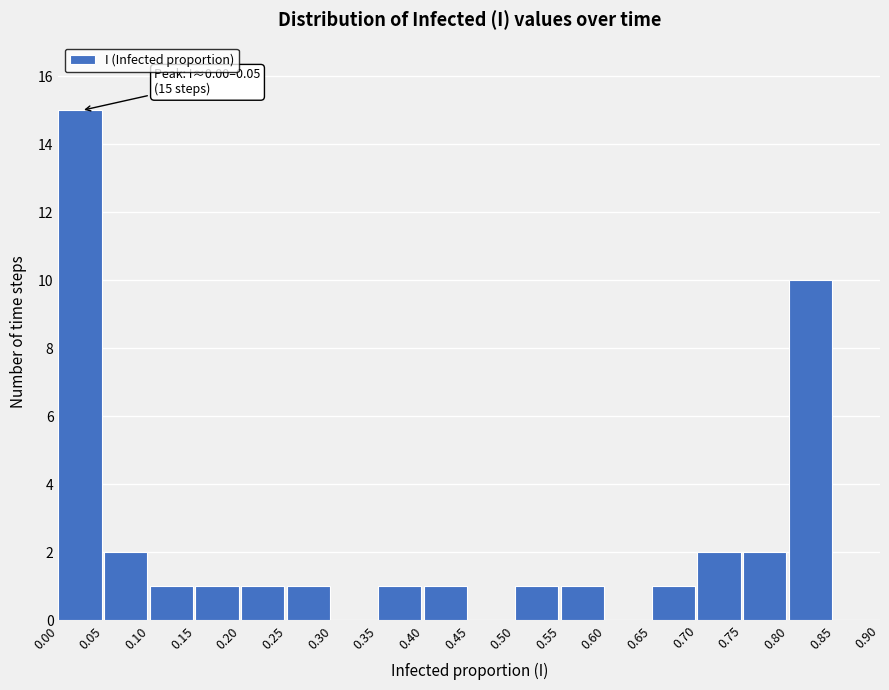

Which range on the x-axis has the tallest bar?

0.00 to 0.05